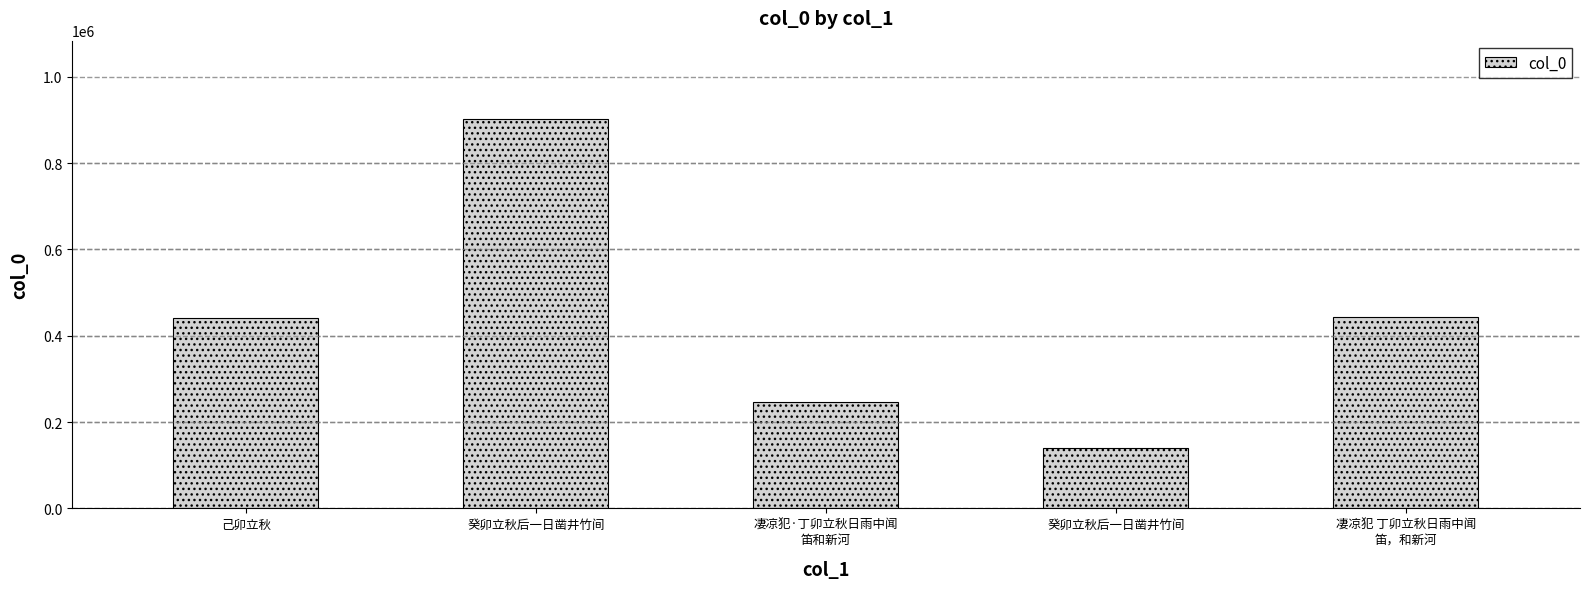

True or false: the data shows 140803 at 癸卯立秋后一日凿井竹间.

True